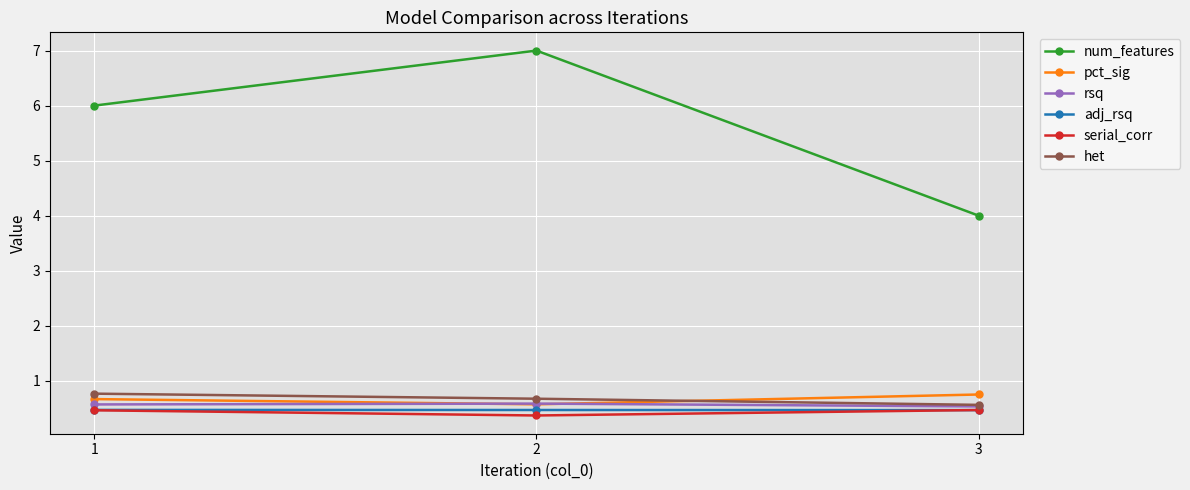

Count the rsq values in the range 0 to 1.

3